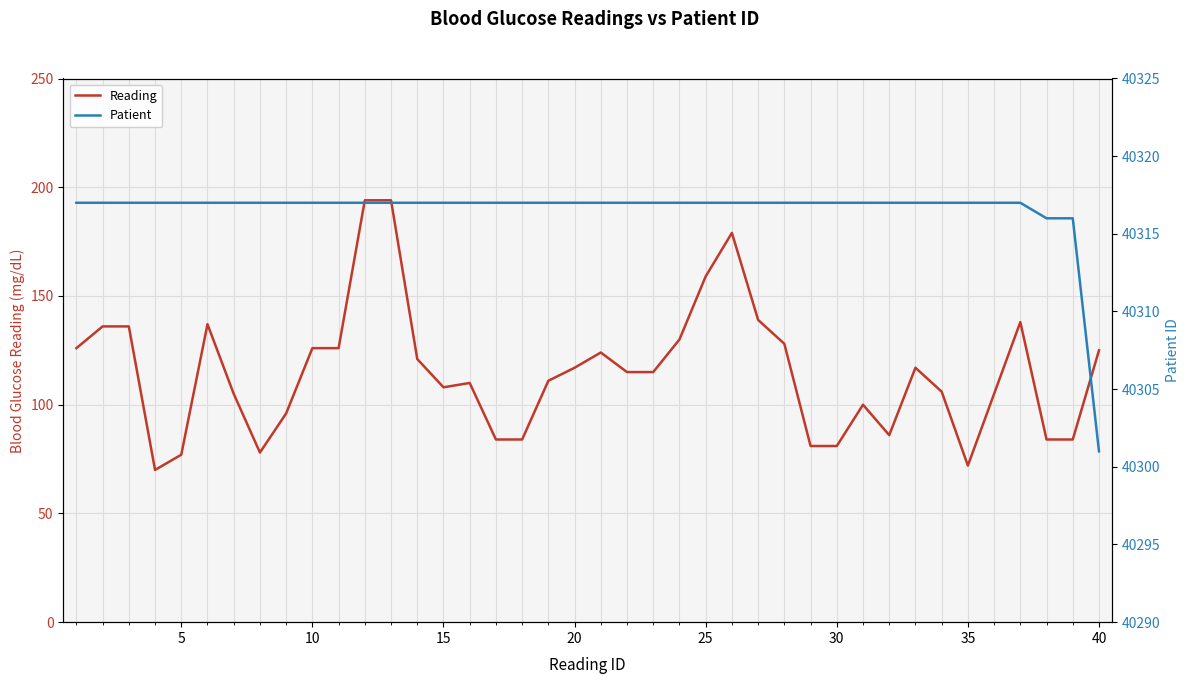

The Reading series shows 178 at 20. True or false?

False